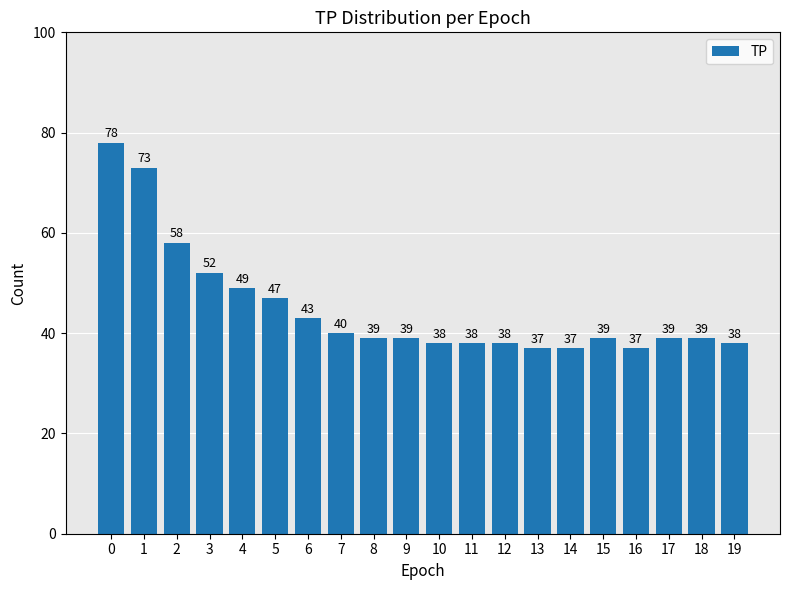

Are the bars horizontal?

No